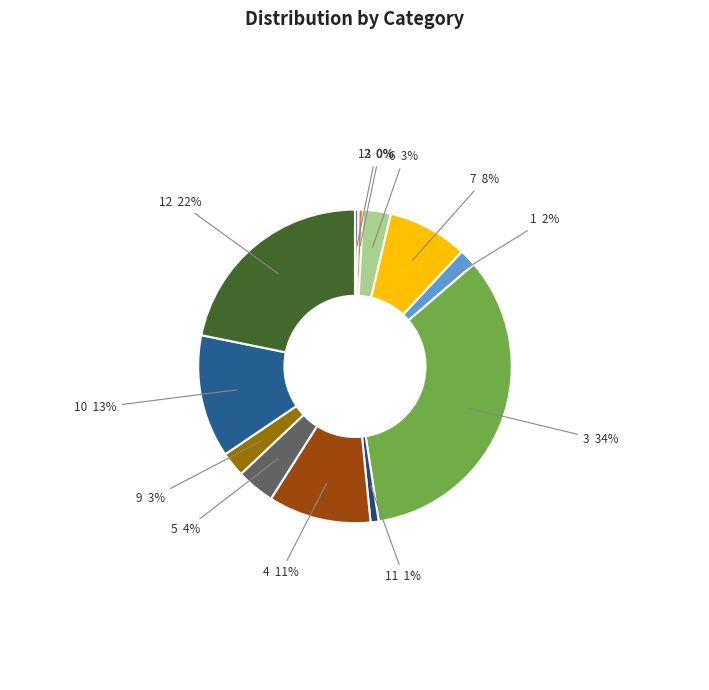

Which category has the biggest portion of the pie?

3